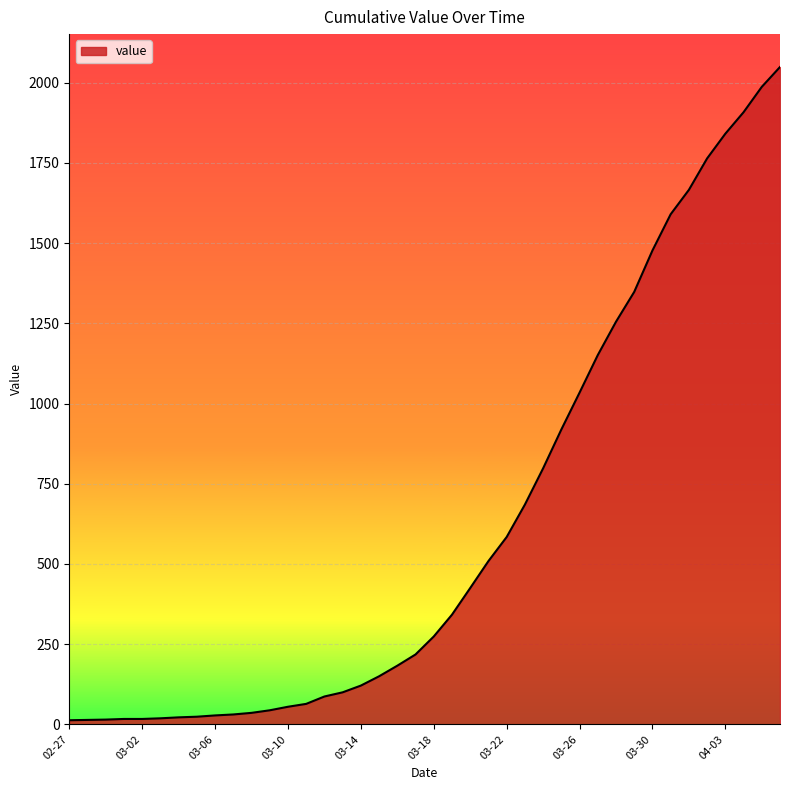

What is the difference between the maximum and minimum values?

2036